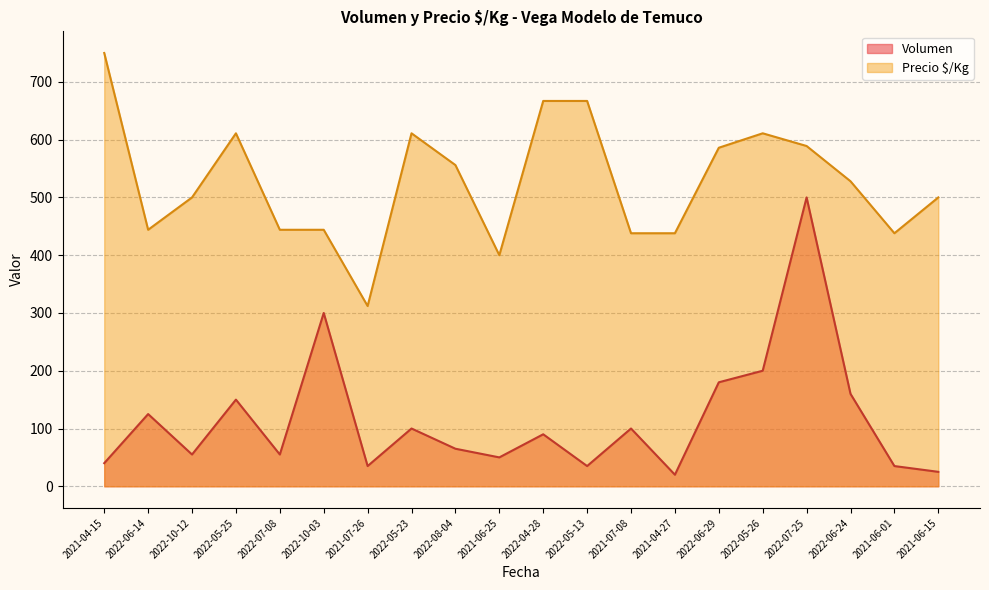

At which category is the sum across all series the highest?

2022-07-25